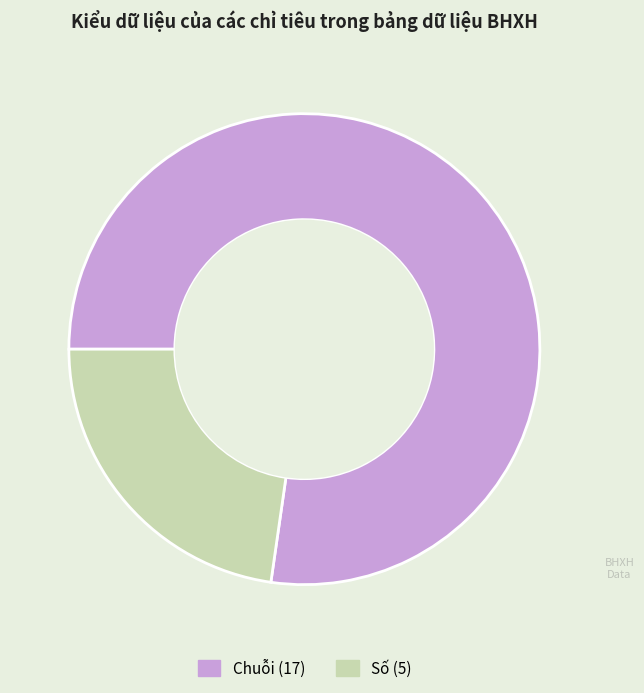

What is the ratio of the value at Chuỗi to the value at Số?

3.4